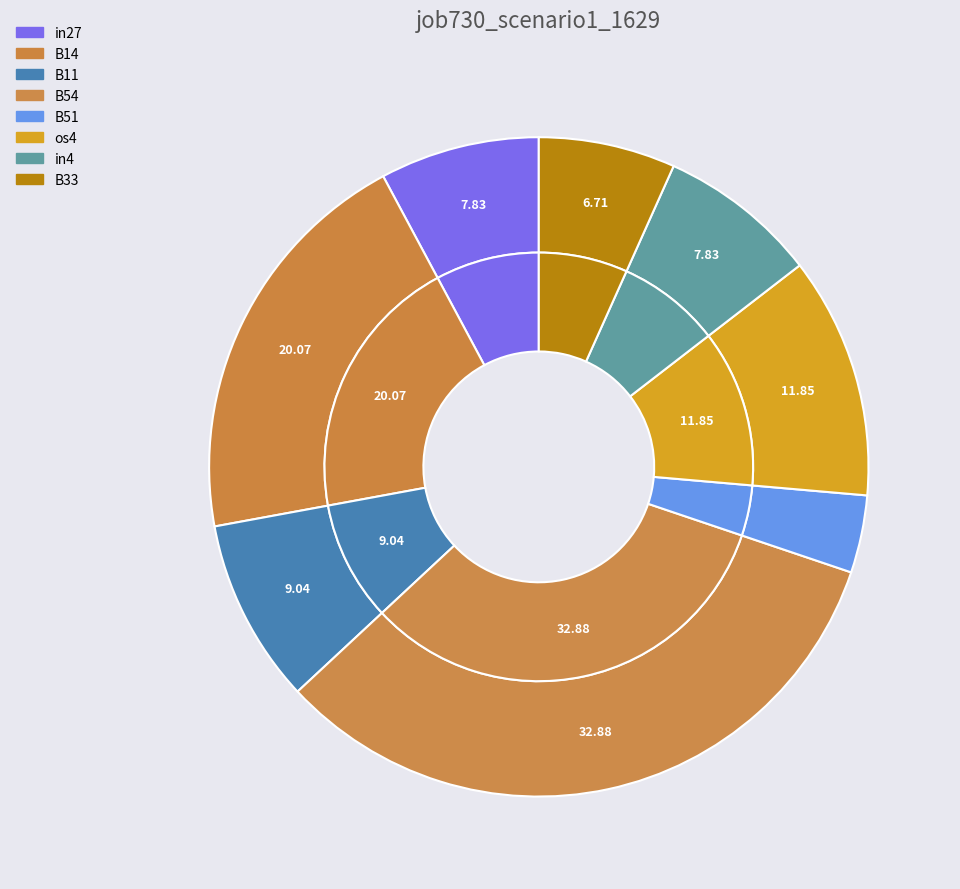

To the nearest percent, what is the difference between the largest and smallest slice percentages?

29%